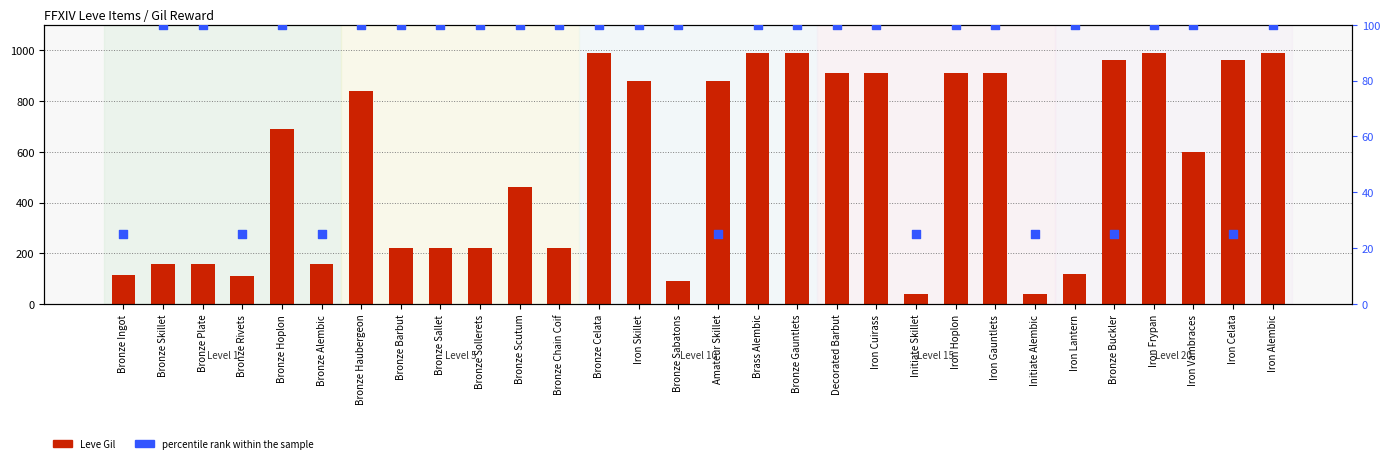

Is the value of percentile rank within the sample at Initiate Alembic greater than the value of Leve Gil at Initiate Skillet?

No